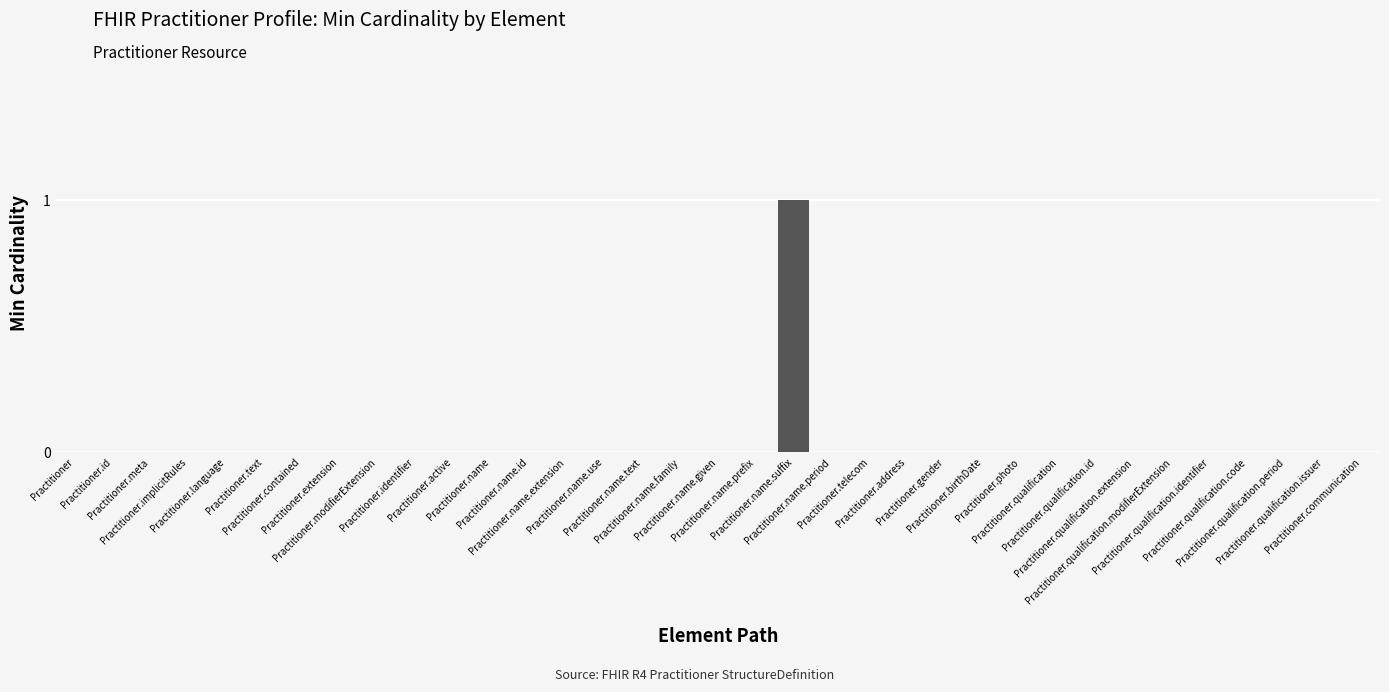

What position from the left is Practitioner.contained?

7